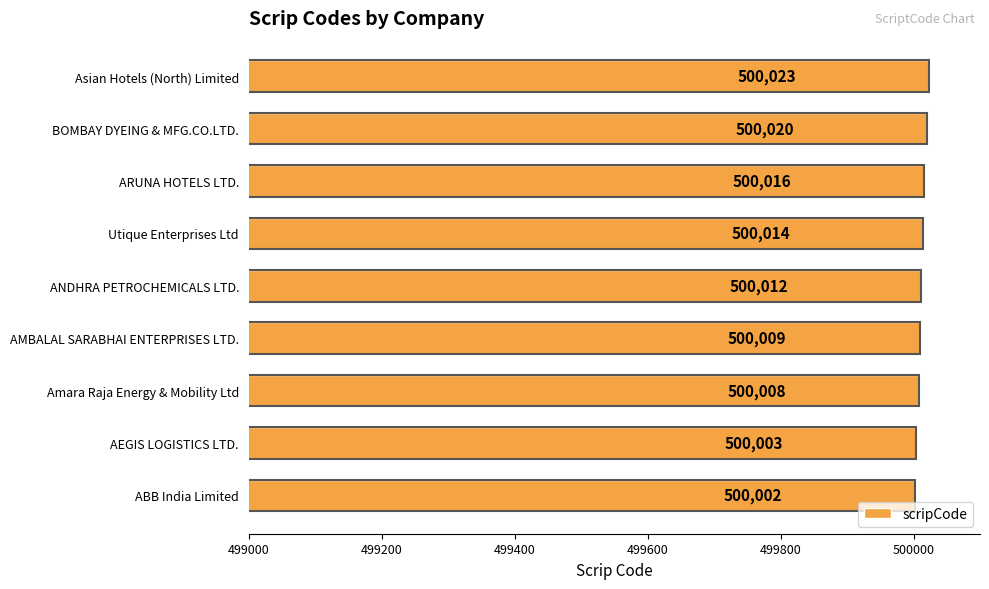

Reading bottom to top, transcribe all the data shown in this chart.

500002	500003	500008	500009	500012	500014	500016	500020	500023